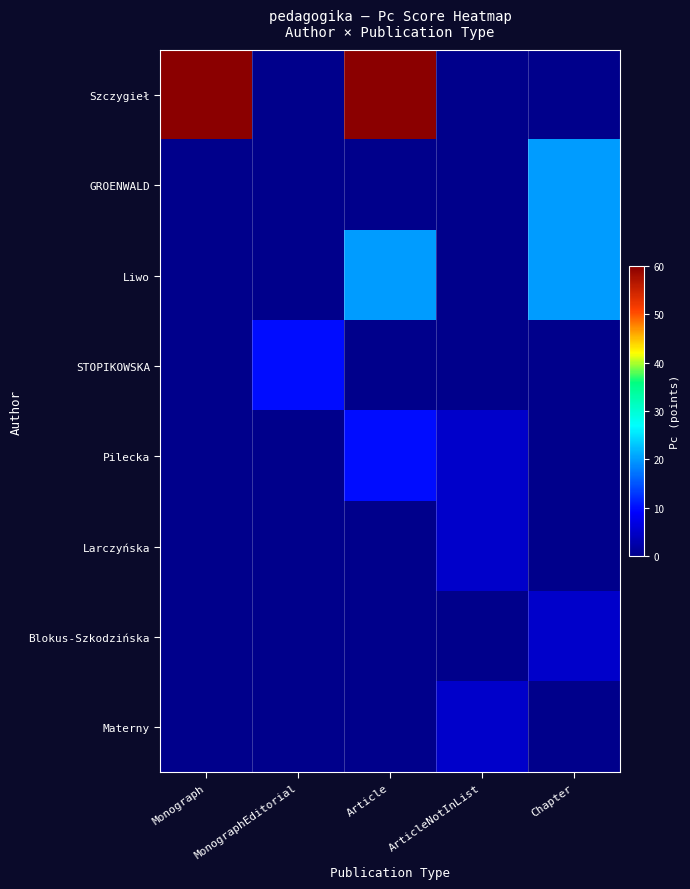

List the series in order of their peak value, highest first.

Szczygieł, GROENWALD, Liwo, STOPIKOWSKA, Pilecka, Larczyńska, Blokus-Szkodzińska, Materny